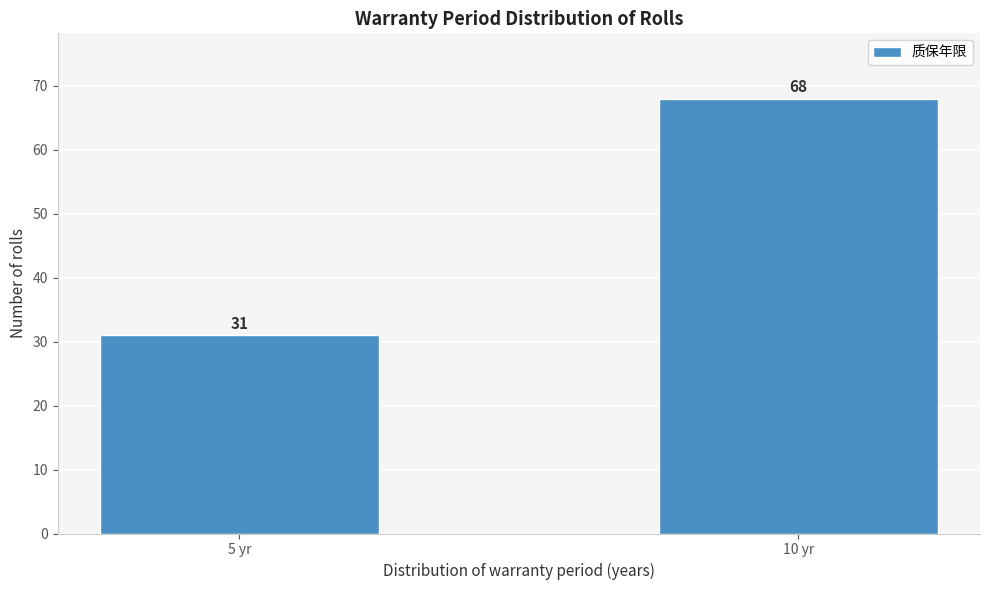

Reading left to right, extract all data points from this chart.

31	68